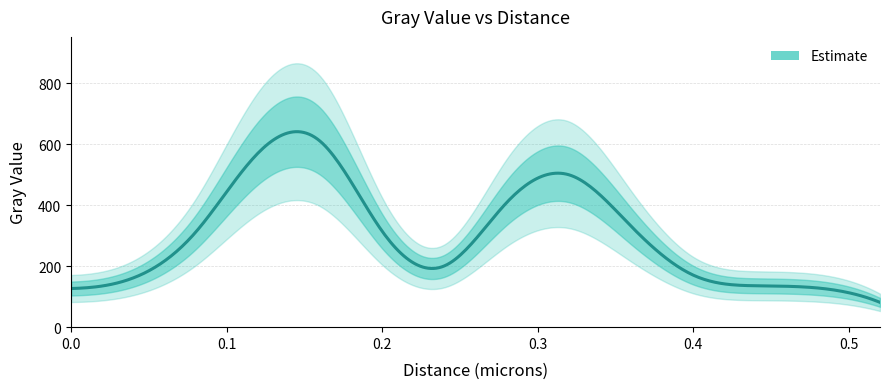

What is the label of the 7th point from the right?

0.28